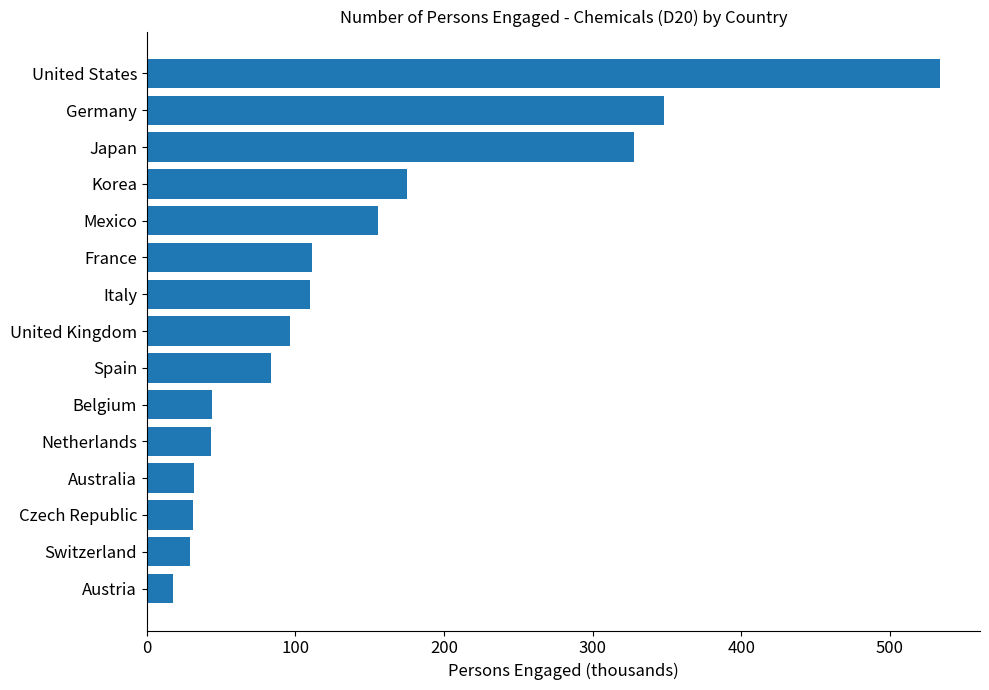

At which label is the value closest to 275?

Japan